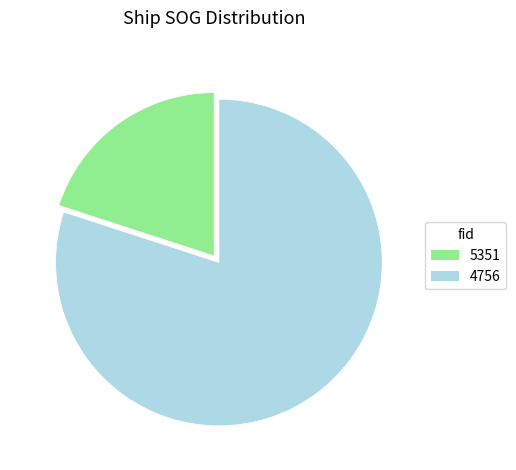

True or false: 5351 accounts for 10% of the total.

False